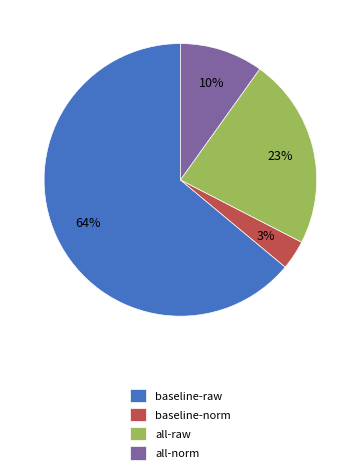

To the nearest percent, what is the average slice percentage?

25%